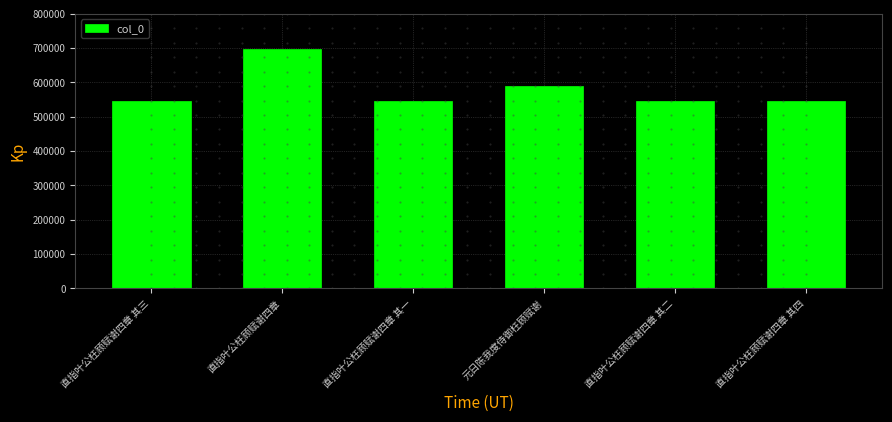

Is it true that the value at 直指叶公枉顾赋谢四章 is 697286?

True